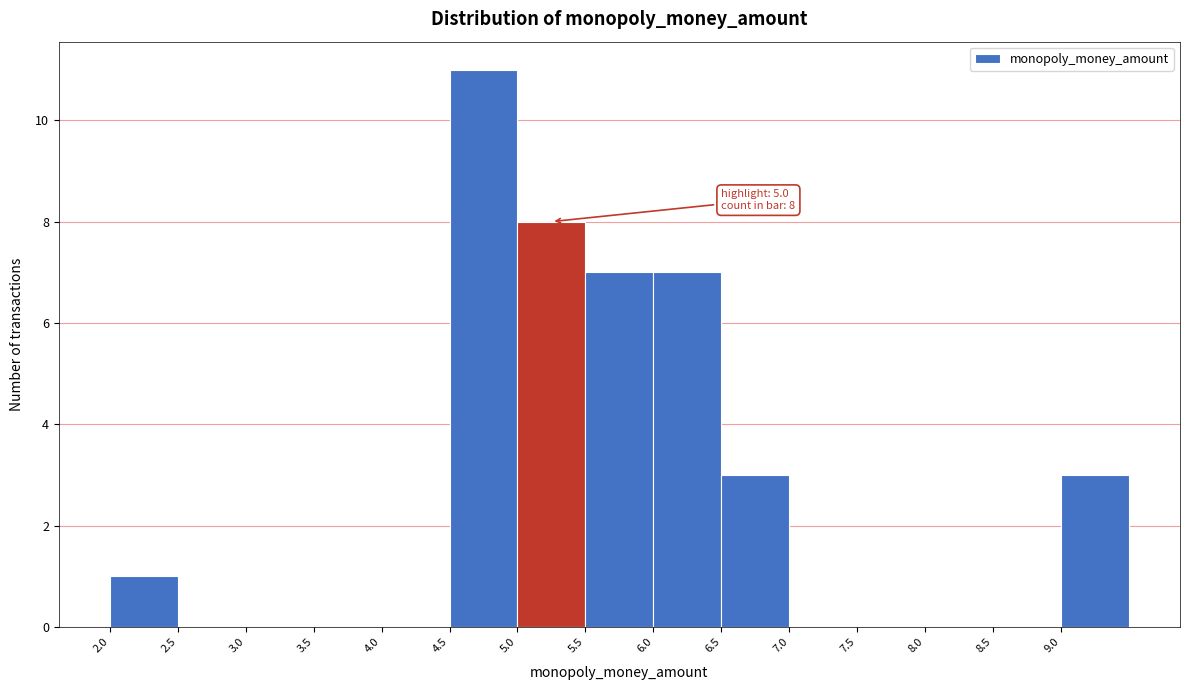

Which range on the x-axis has the tallest bar?

4.5 to 5.0